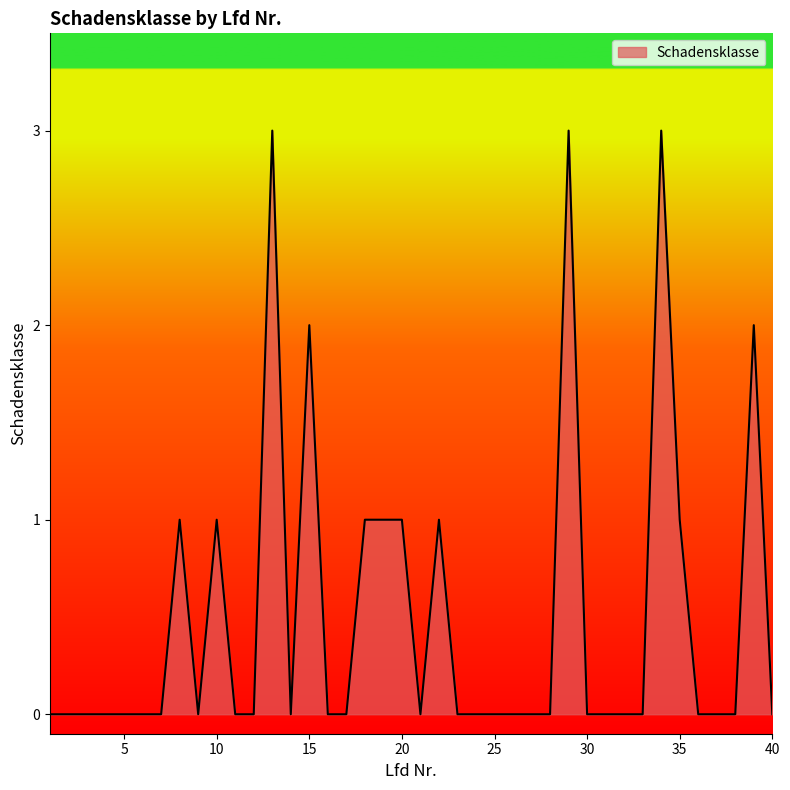

What is the difference between the maximum and minimum values?

3